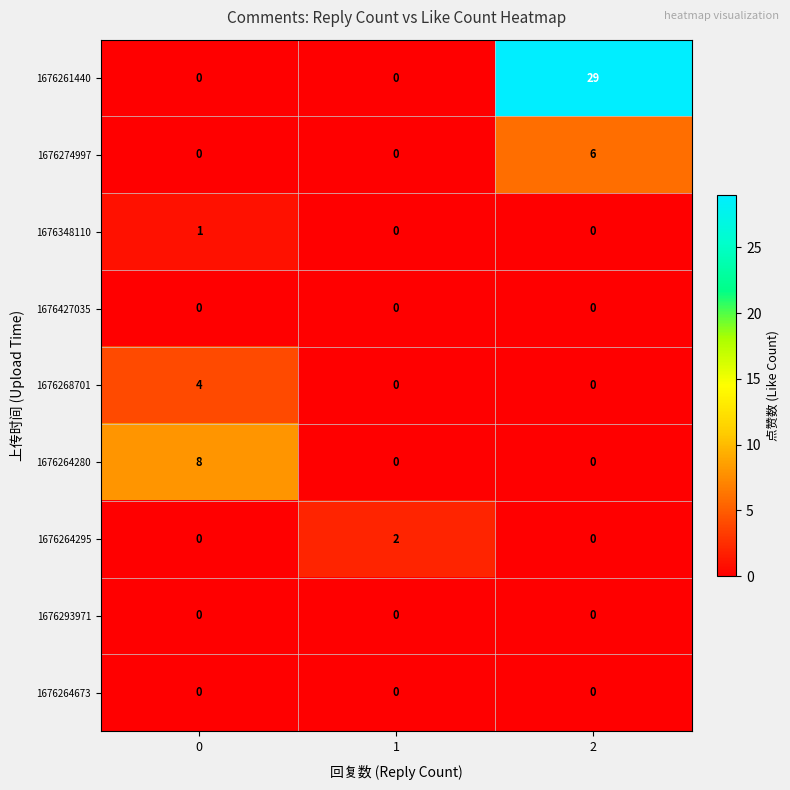

At how many categories does at least one series exceed 17?

1